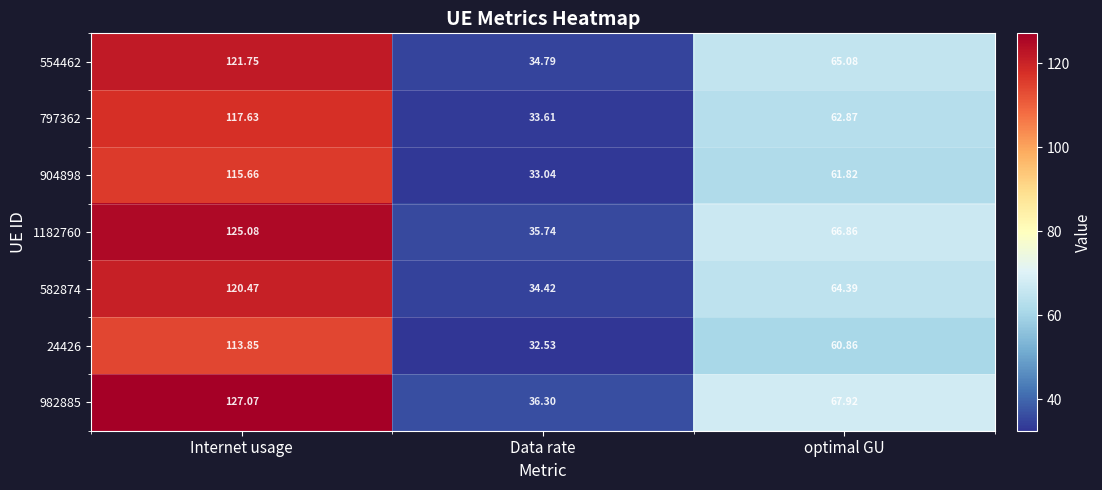

At which label is 904898 closest to 74?

optimal GU